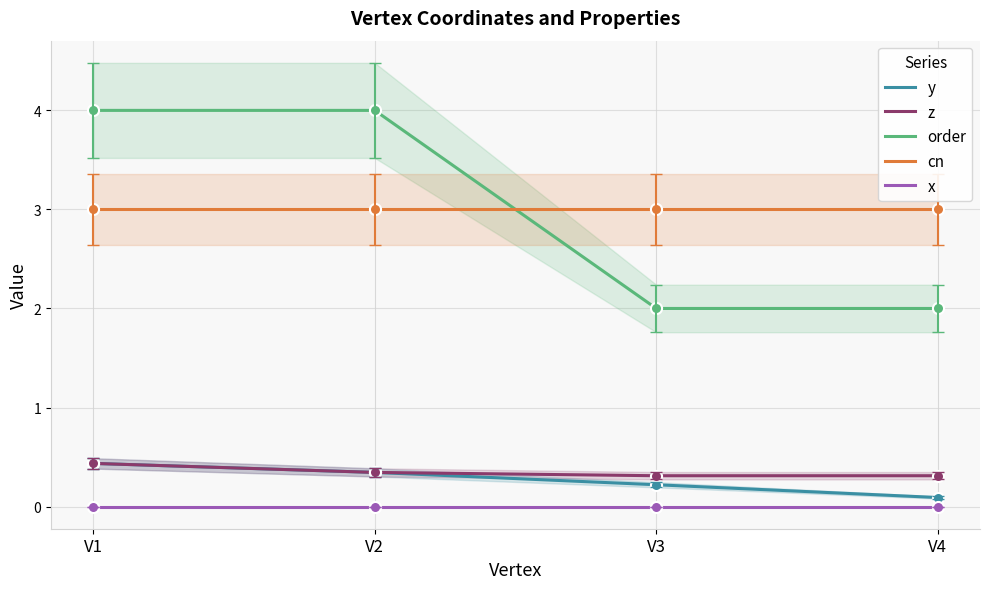

What is the spread (max minus min) of values at V4?

3.0